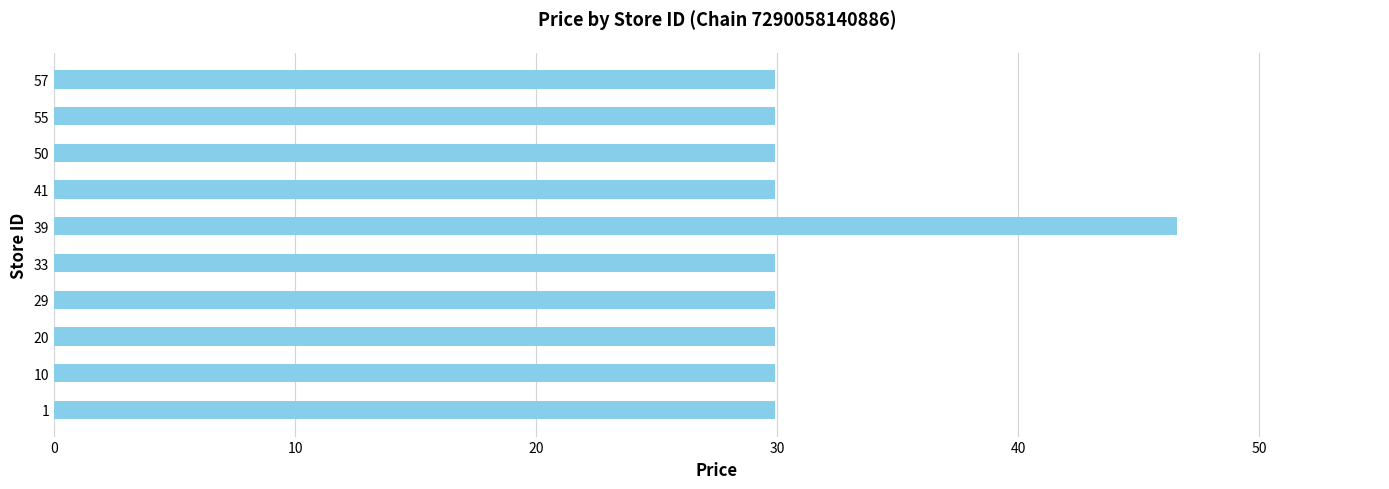

What is the ratio of the value at 55 to the value at 1?

1.0